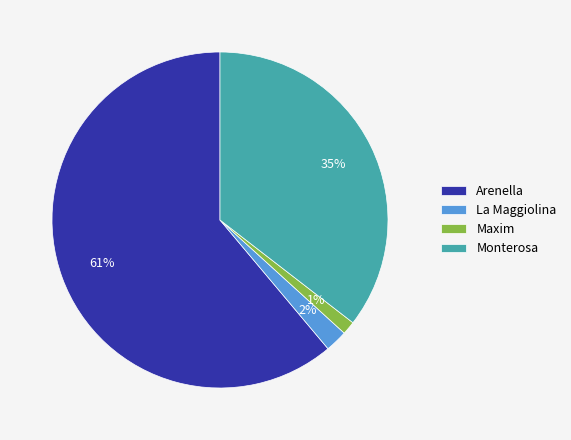

Is there a majority slice in this chart?

Yes